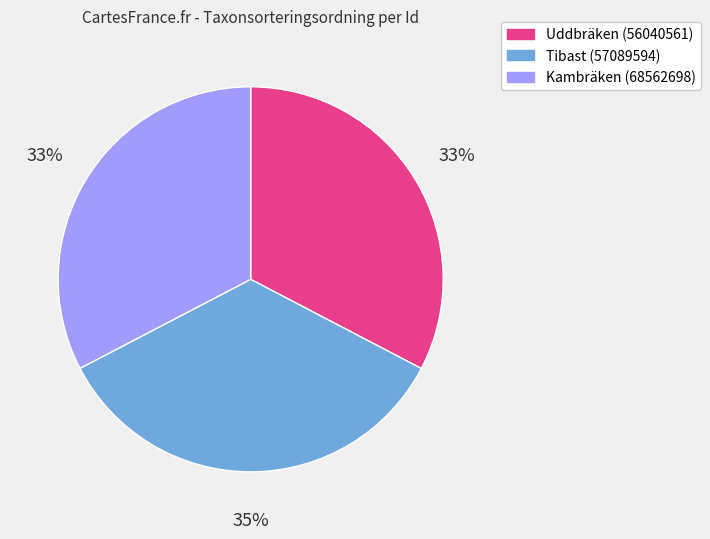

How many segments does this pie chart have?

3